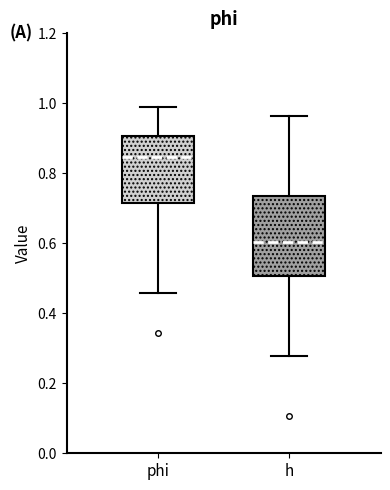

Which box's median line is the highest?

phi